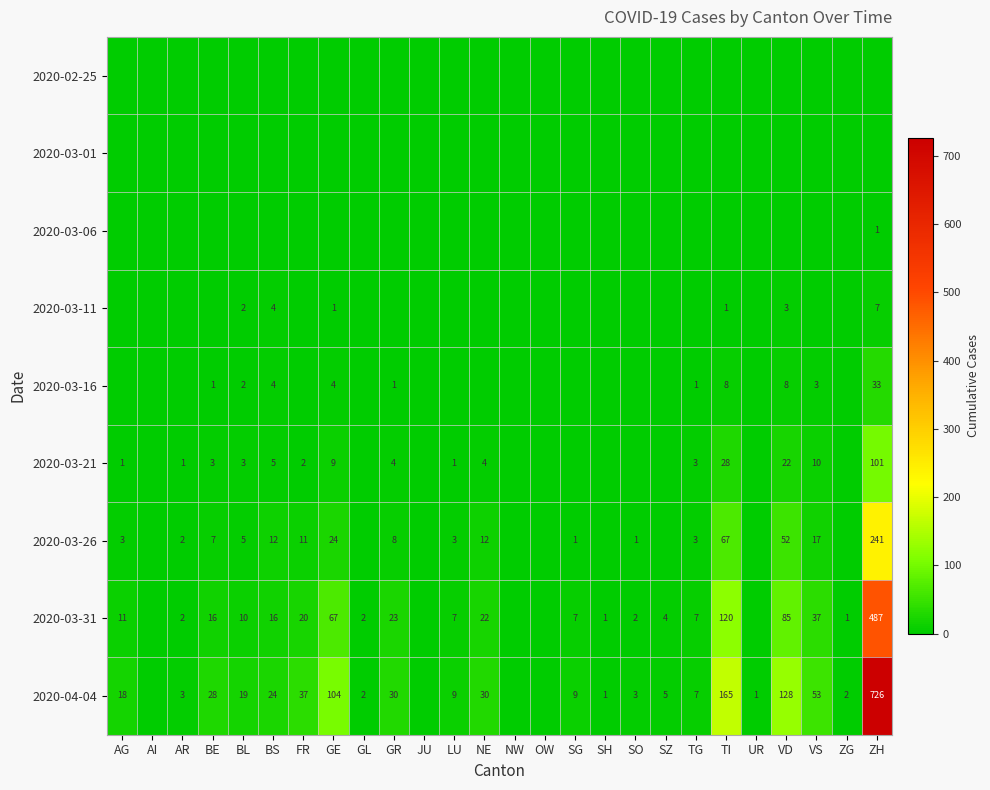

True or false: 2020-03-16 has a value of 4 at GE.

True